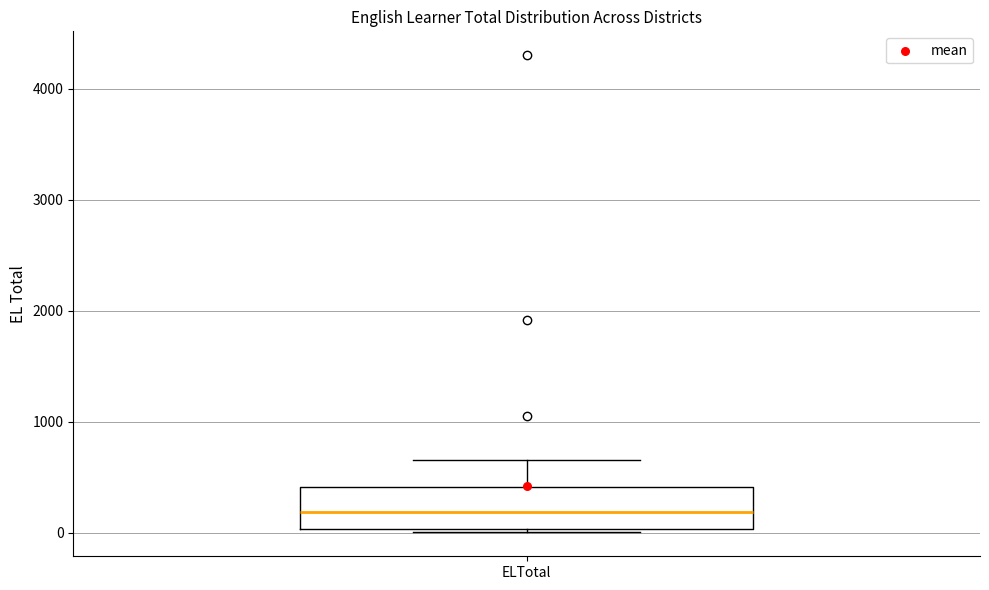

Transcribe this box plot: give where the median line is, the range the box spans, and where the two whiskers end, as read against the y-axis. The values are not printed on the chart, so give them approximately, as read against the axis.

median 200, box 0 to 400, whiskers 0 (just below the box's lower edge) to 700